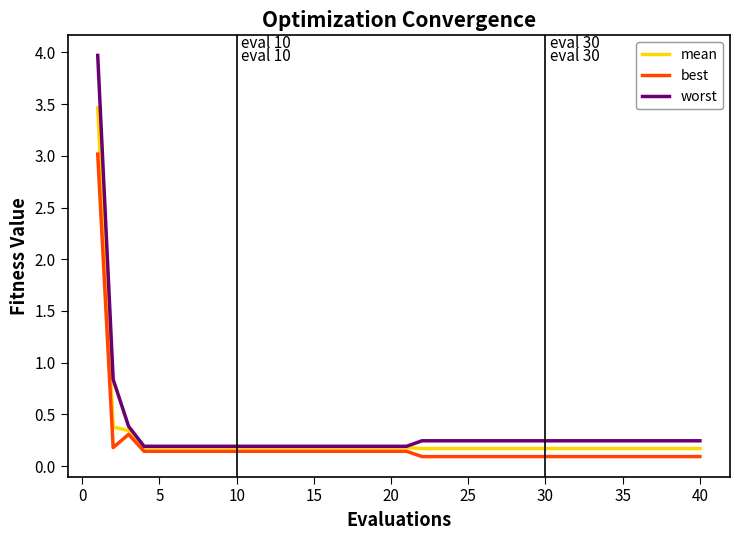

What is the greatest value displayed?

4.0